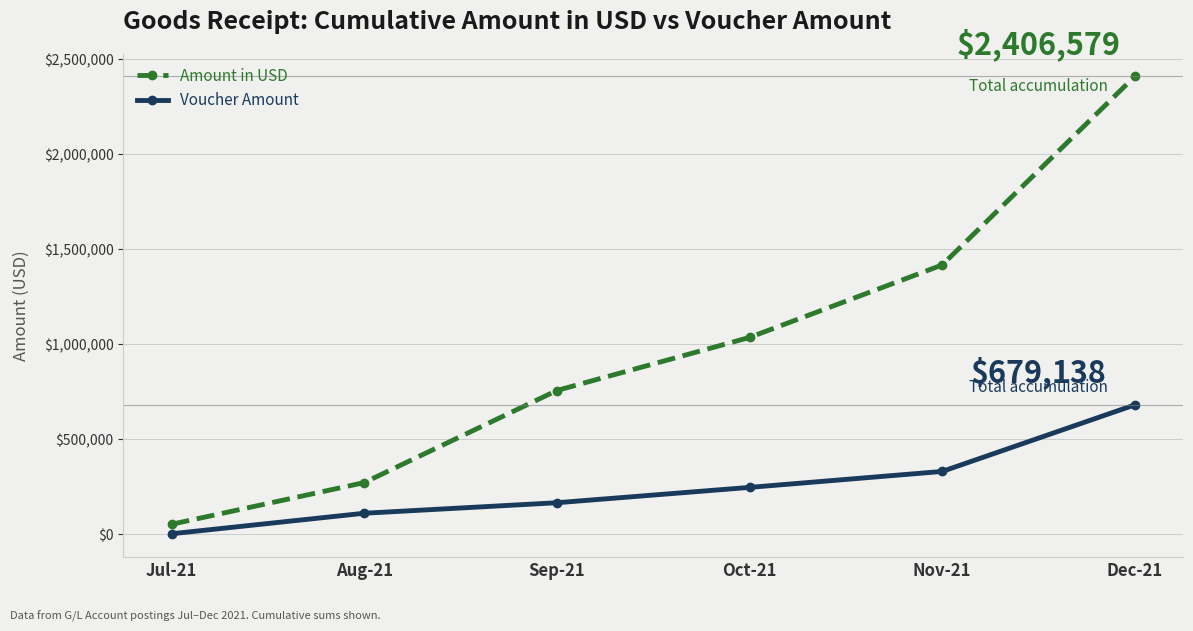

What is the spread (max minus min) of values at Aug-21?

161143.0